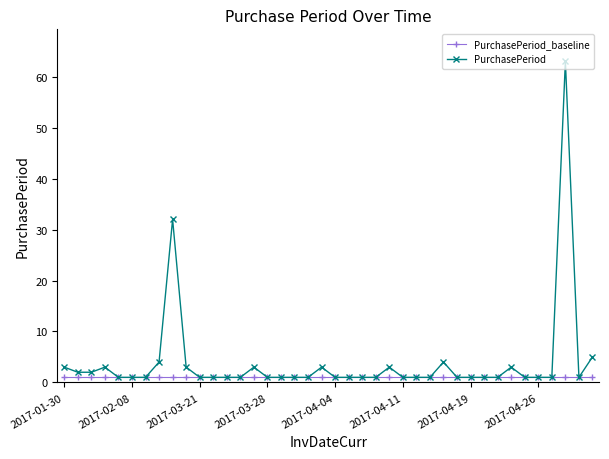

True or false: PurchasePeriod has more than 0 points higher than both neighbors.

True